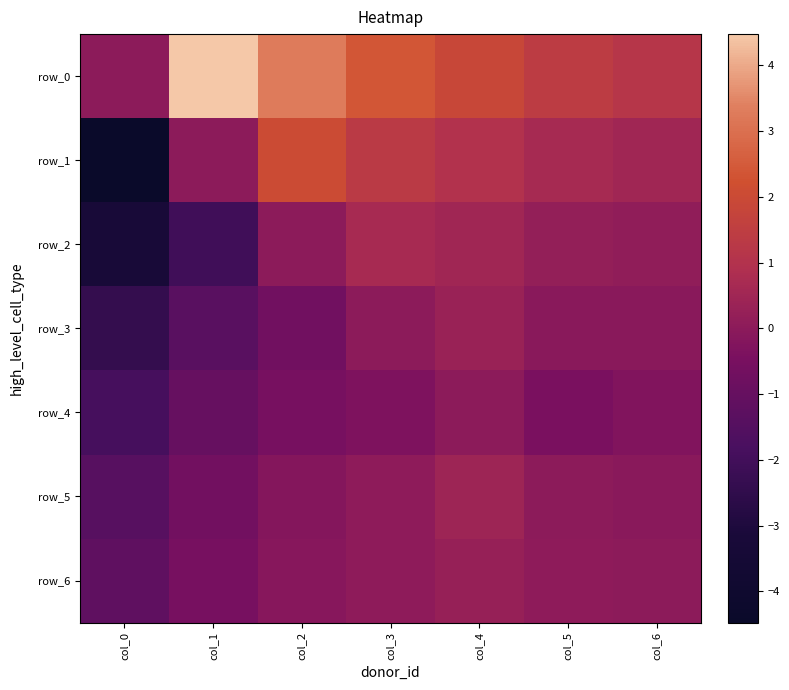

List the labels in order of row_4 value, smallest first.

col_0, col_1, col_2, col_5, col_3, col_6, col_4